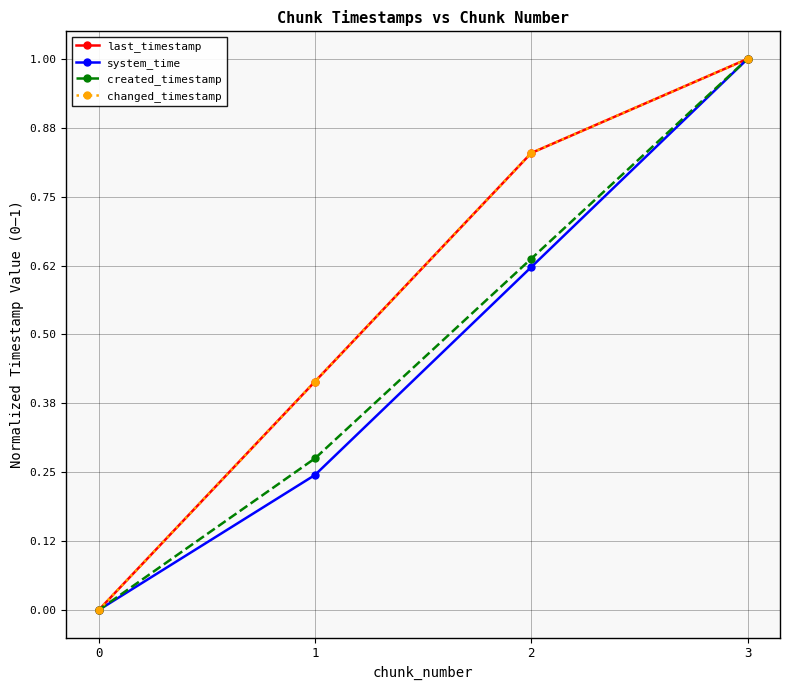

Reading left to right, transcribe all the data shown in this chart.

last_timestamp: 0.0	0.4	0.8	1.0
system_time: 0.0	0.2	0.6	1.0
created_timestamp: 0.0	0.3	0.6	1.0
changed_timestamp: 0.0	0.4	0.8	1.0